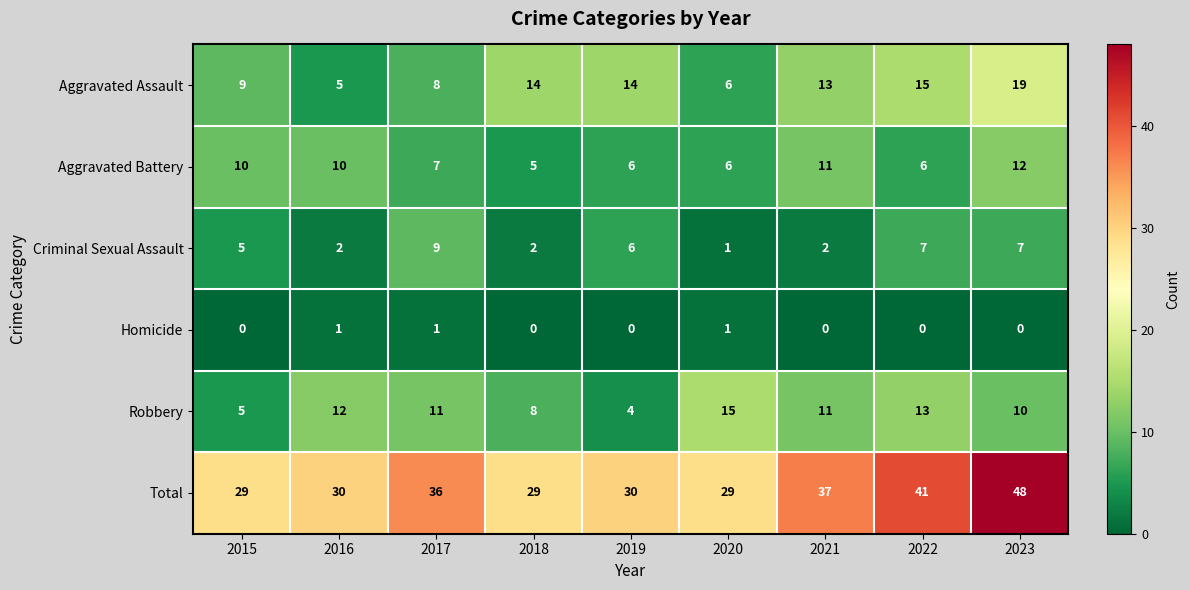

At which label is Robbery closest to 9?

2018